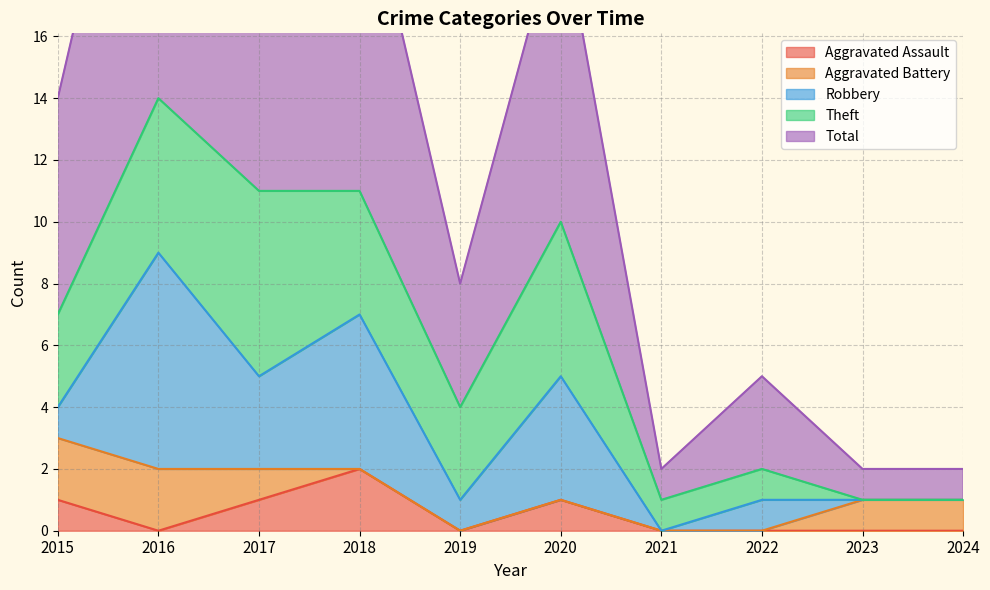

How many data points does each series have?

10